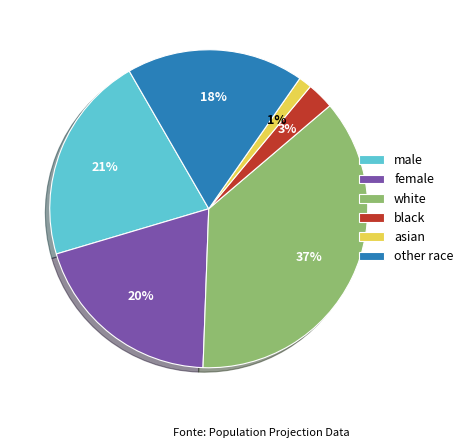

How many slices are in this pie chart?

6